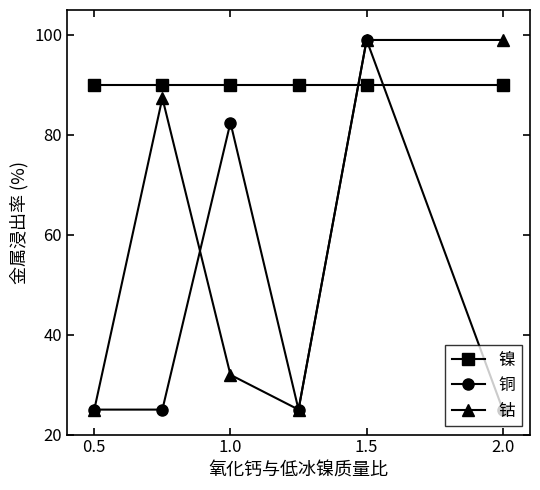

List the series in order of their overall mean, highest first.

镍, 钴, 铜